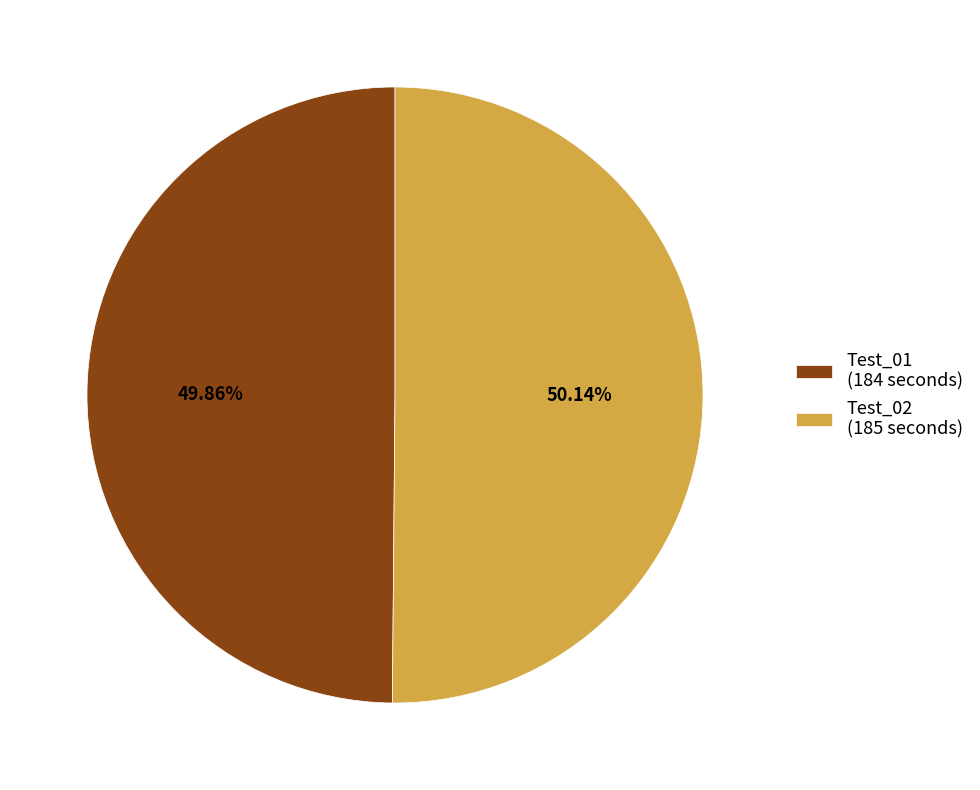

To the nearest percent, what percentage of the pie is Test_02?

50%